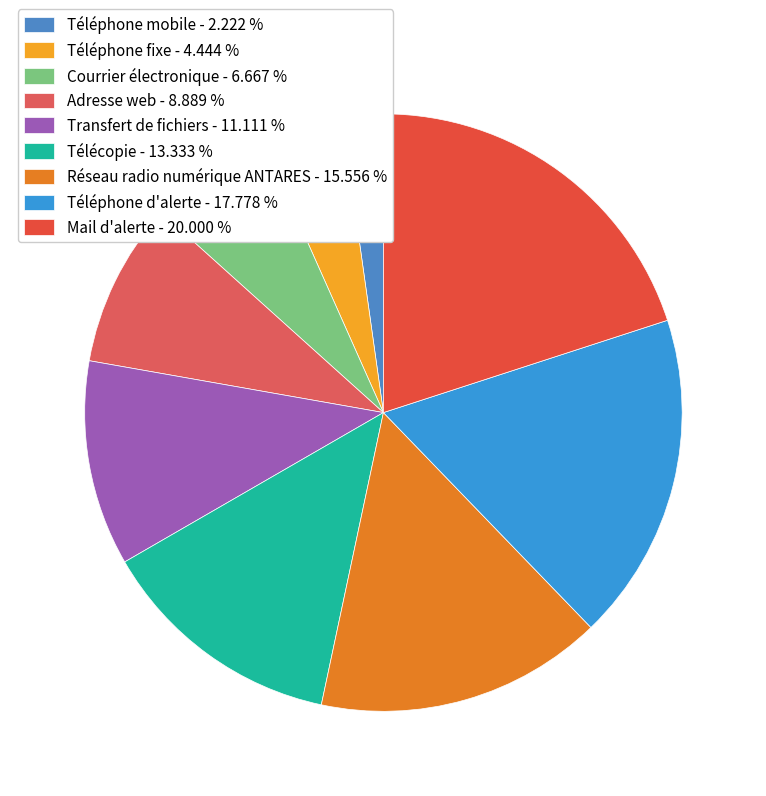

How many segments does this pie chart have?

9